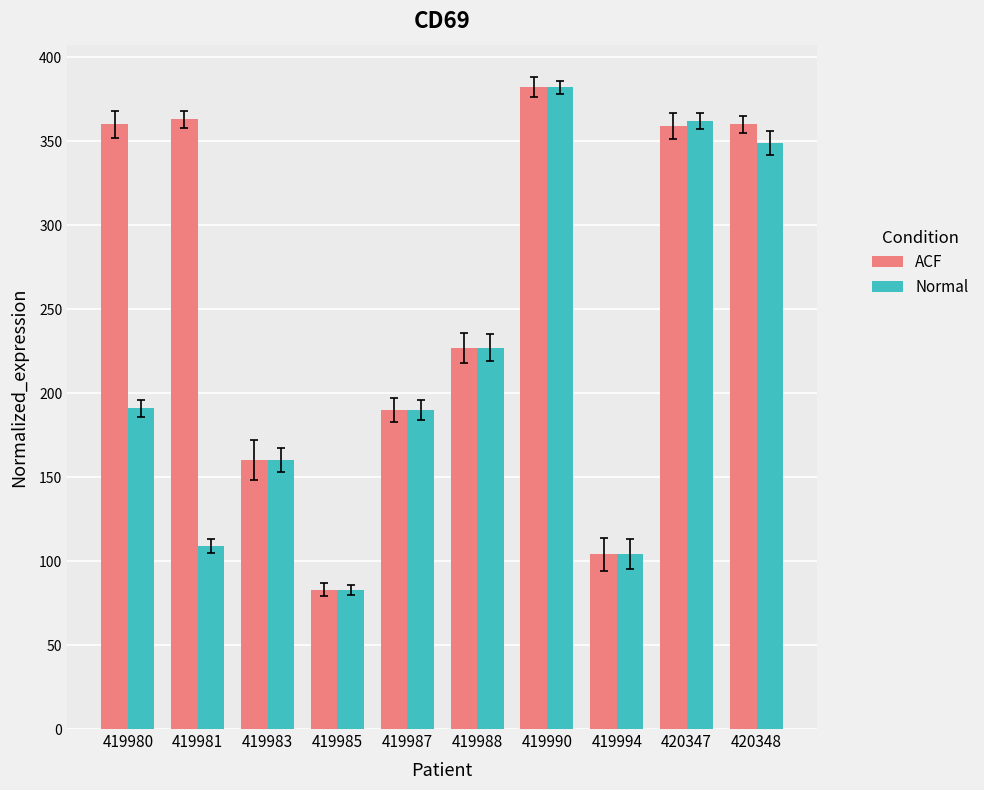

What is the difference between the maximum and minimum values in the Normal series?

299